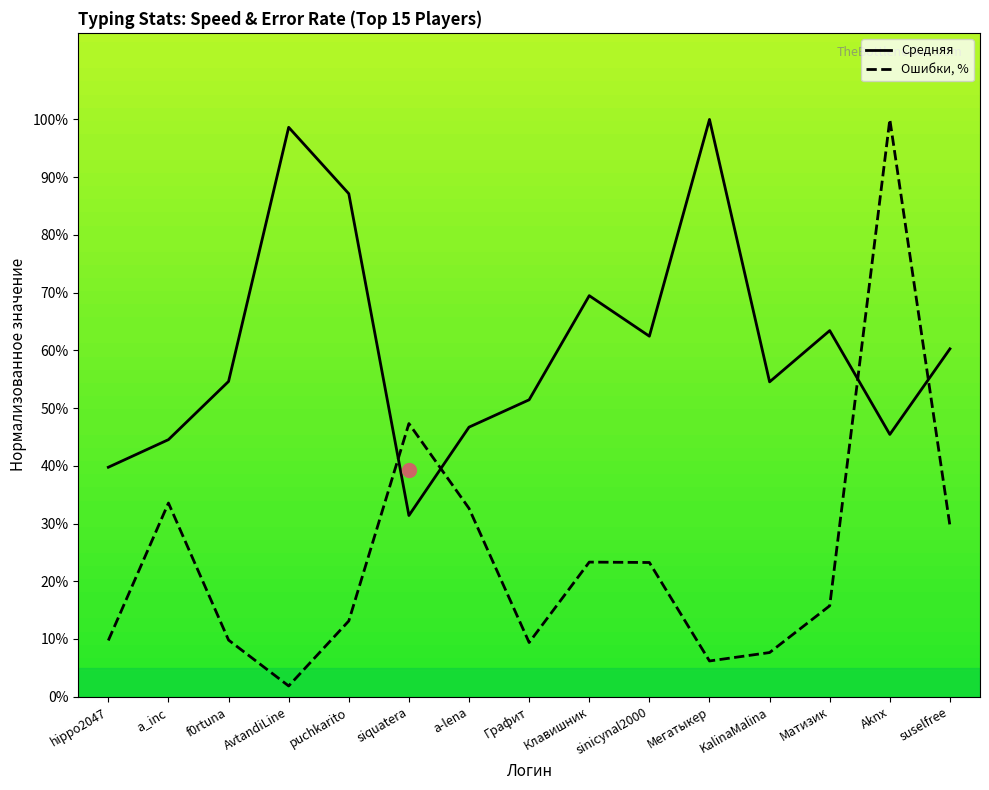

True or false: Средняя and Ошибки, % intersect in this chart.

True